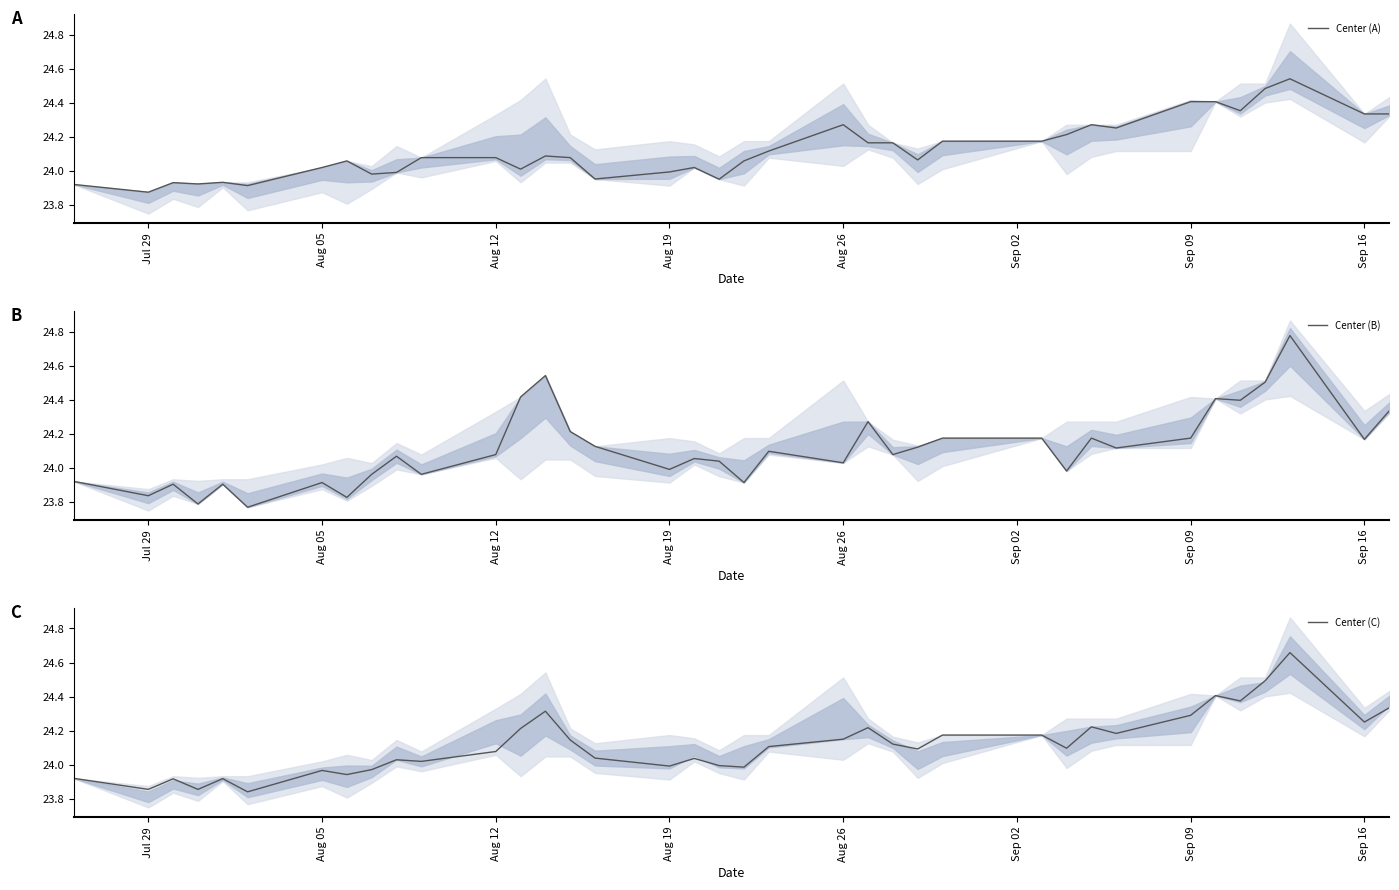

Is this an area chart (filled region under the line)?

No